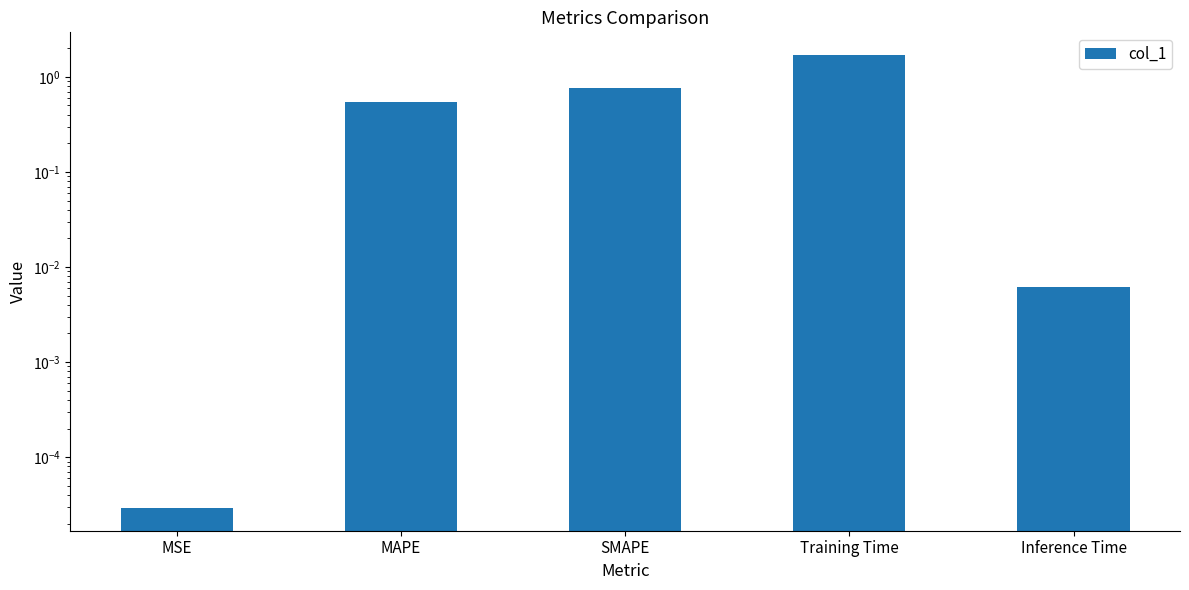

Reading left to right, list all the values displayed in this chart.

MSE=0.0	MAPE=0.5	SMAPE=0.8	Training Time=1.7	Inference Time=0.0